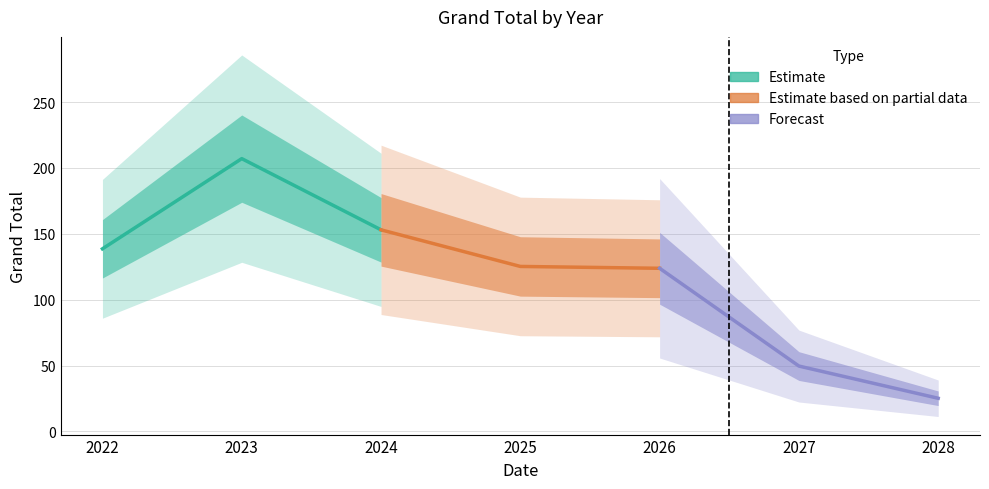

How many data points does each series have?

3